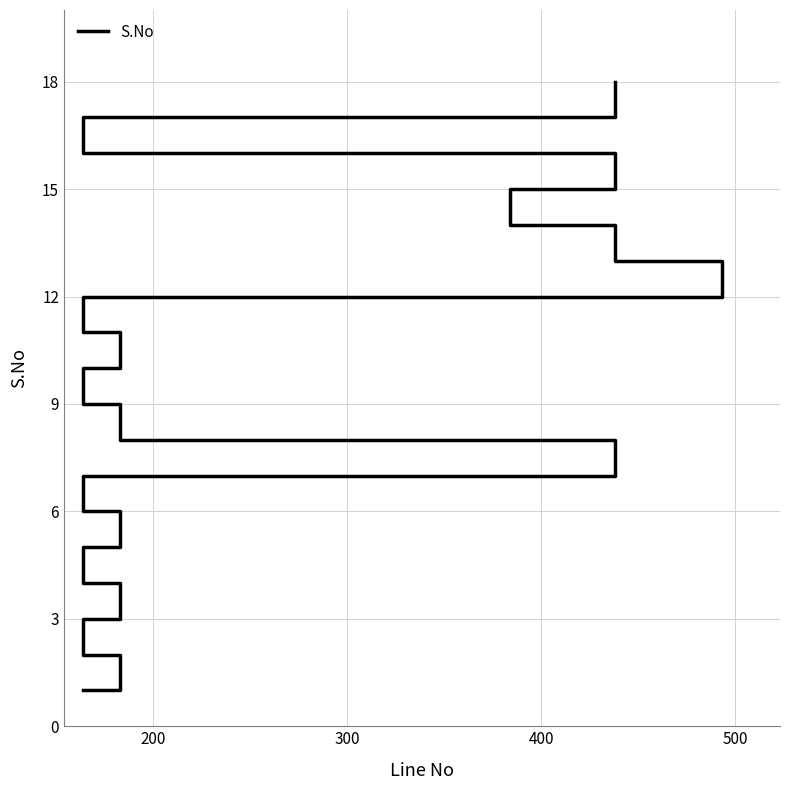

Reading right to left, what are all the values shown in this chart?

18	17	16	15	14	13	12	11	10	9	8	7	6	5	4	3	2	1